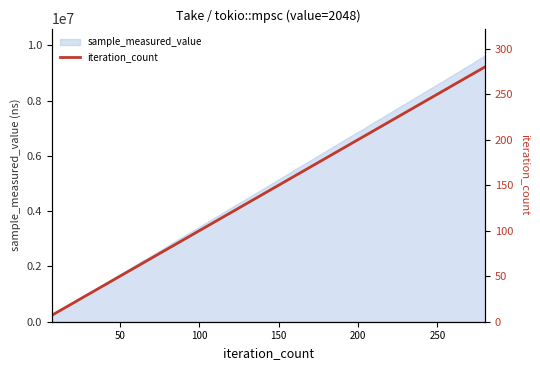

What is the minimum value for sample_measured_value?

240672